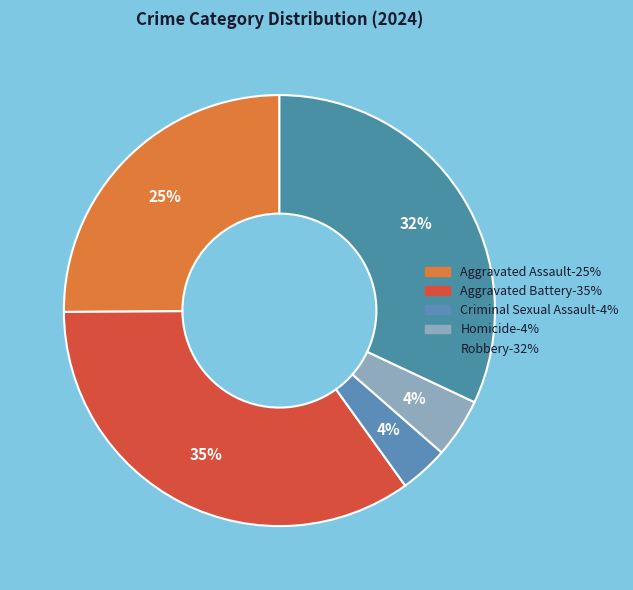

To the nearest percent, what is the difference between the largest and smallest slice percentages?

31%